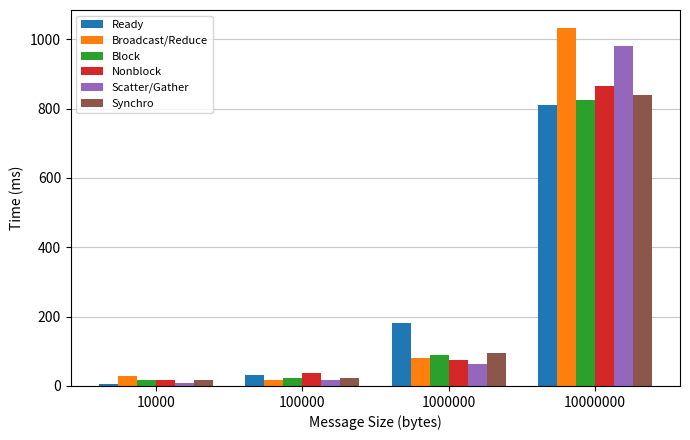

What is the difference between the second highest and minimum values in the Broadcast/Reduce series?

65